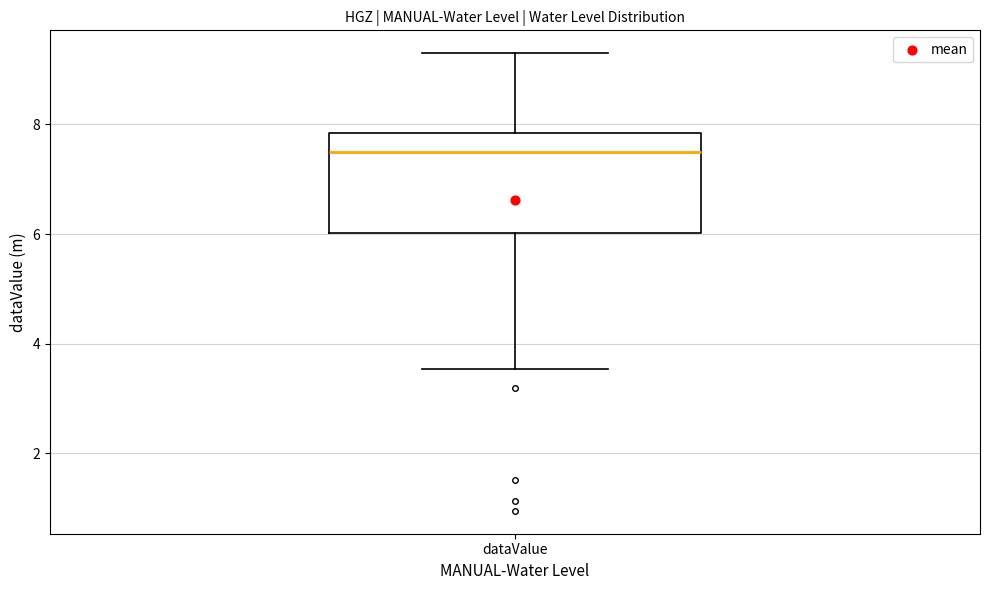

Read this box plot against the y-axis: the position of the median line, the range covered by the box, and the ends of both whiskers. The values are not printed on the chart, so give them approximately, as read against the axis.

median 7.6, box 6.0 to 7.8, whiskers 3.6 to 9.4